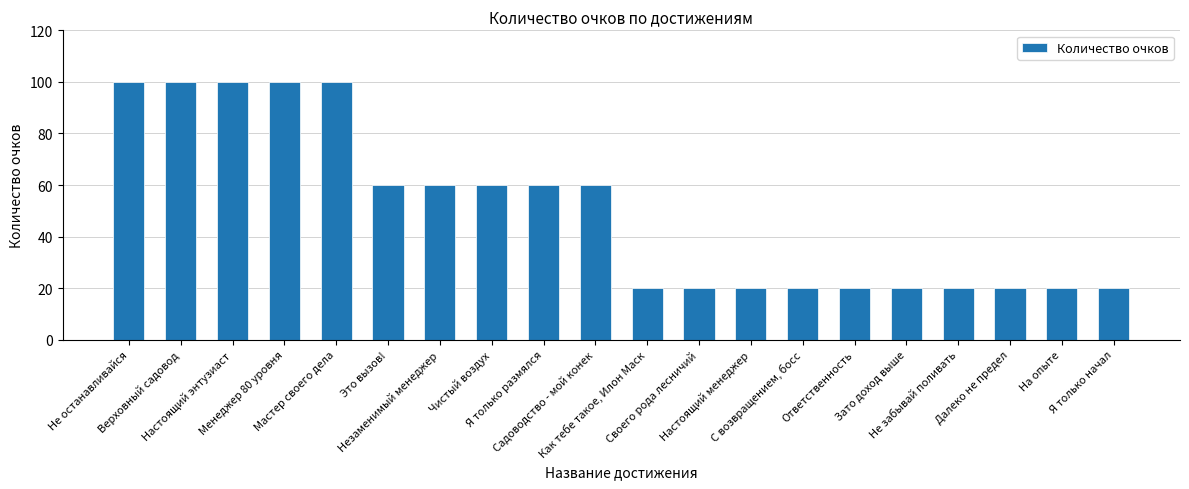

The chart shows a value of 20 at Далеко не предел. True or false?

True